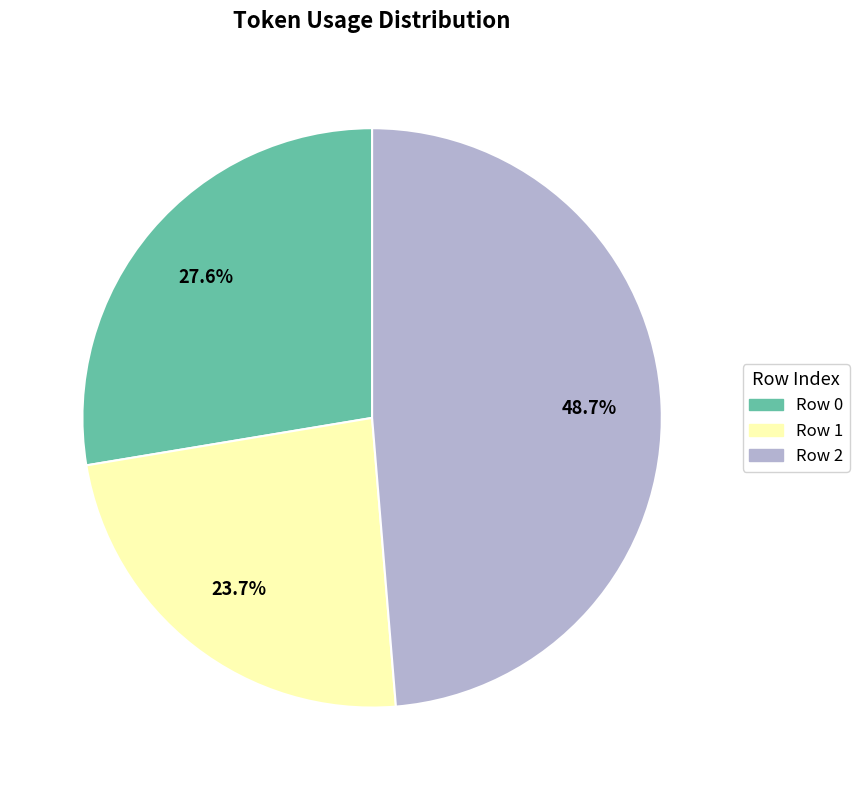

How many slices are in this pie chart?

3